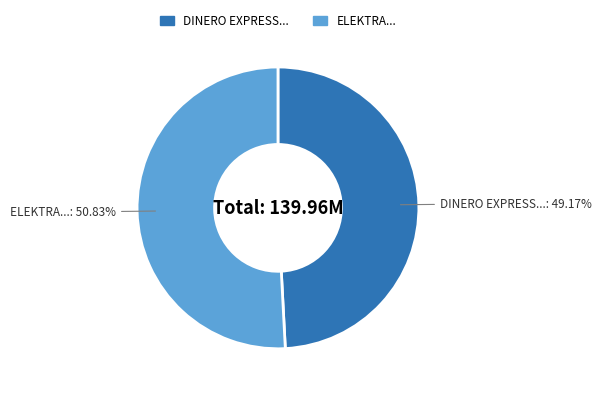

Which category accounts for the majority?

ELEKTRA...